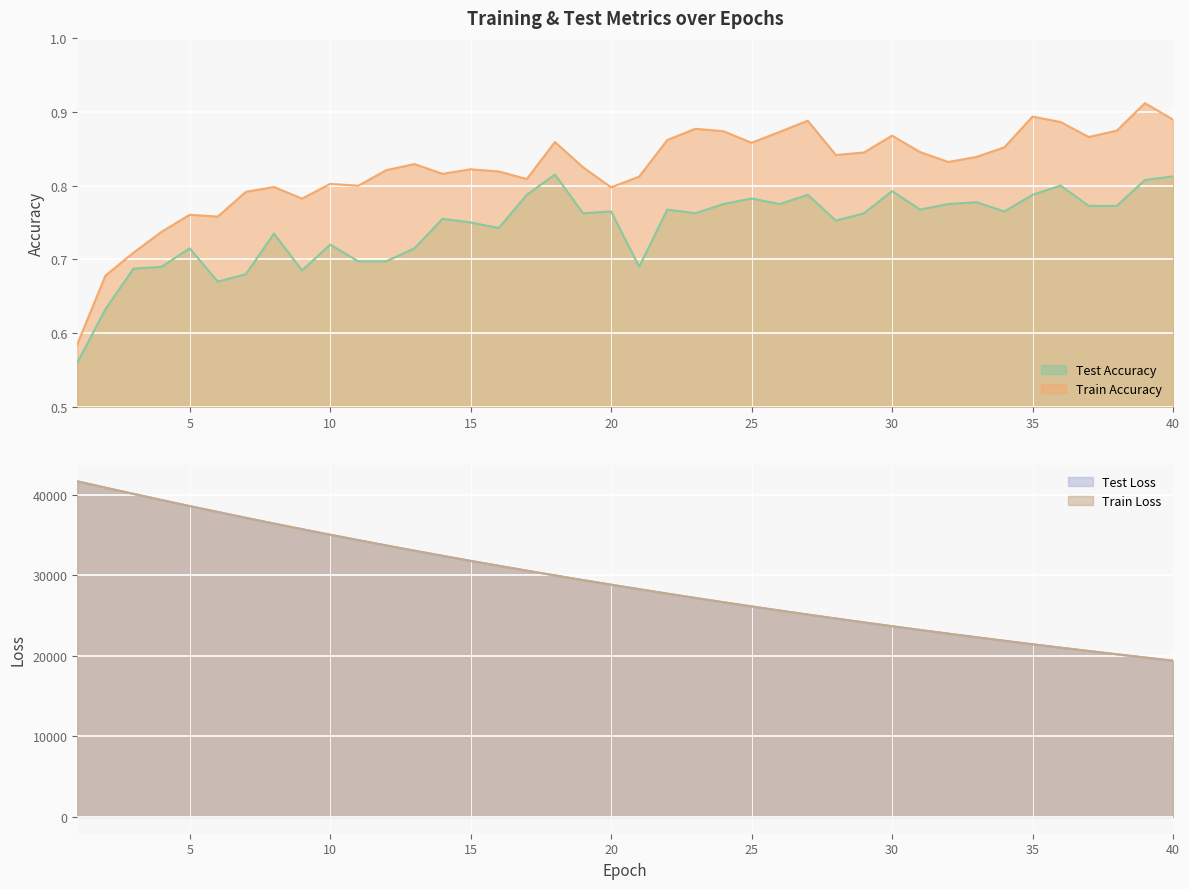

True or false: train_loss and test_loss intersect in this chart.

False